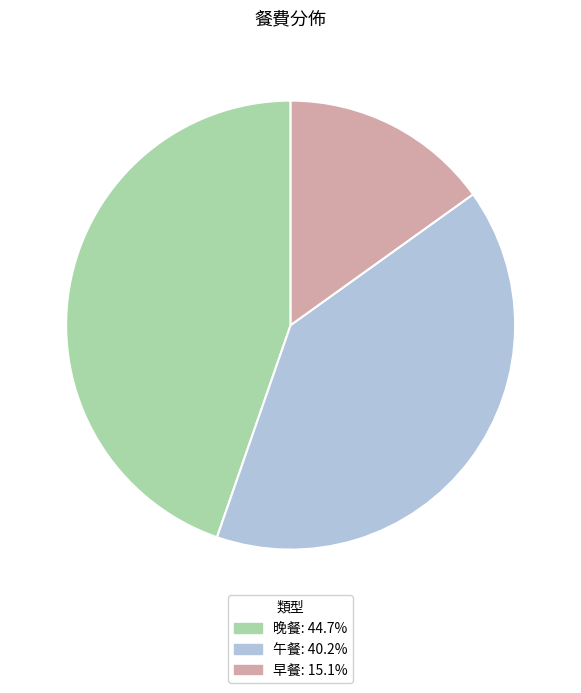

Between 早餐 and 晚餐, which is larger?

晚餐